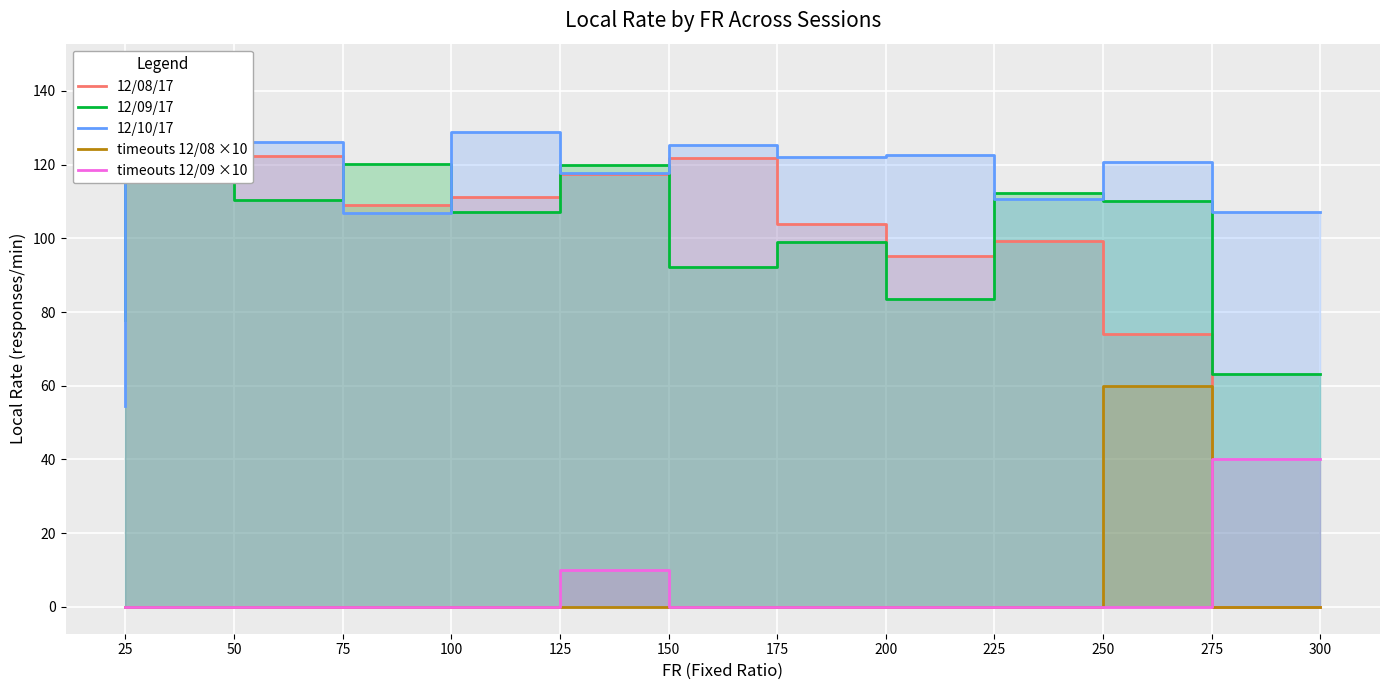

Between 275 and 100, which is larger?

100